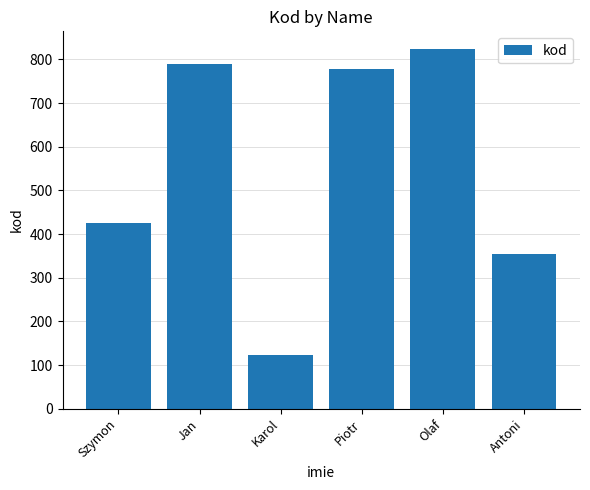

Which has a higher value, Olaf or Piotr?

Olaf